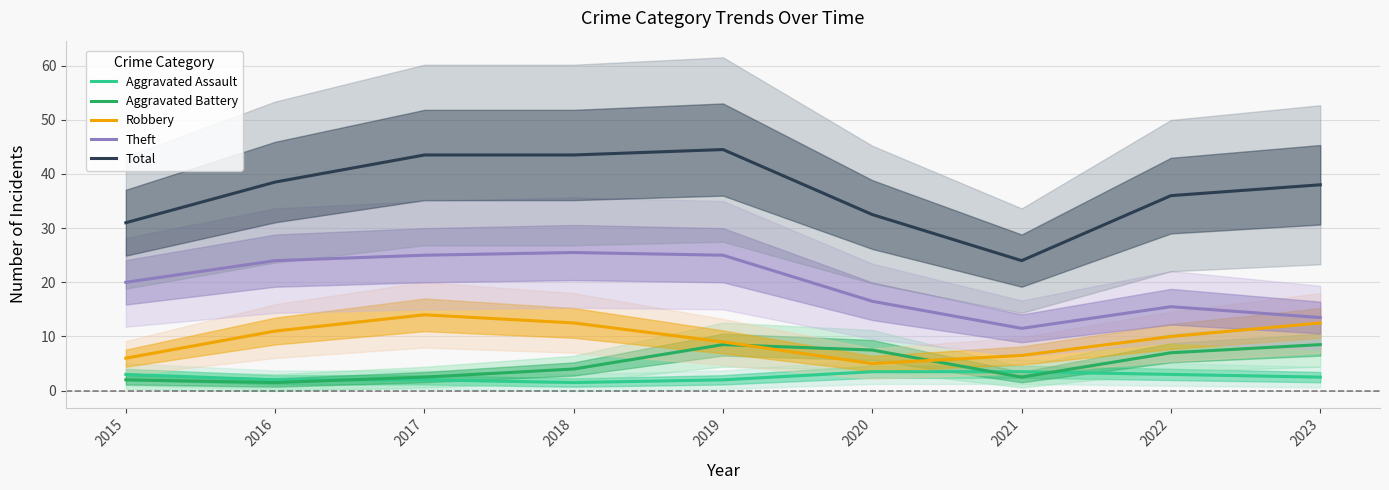

Which label corresponds to the largest value in the chart?

2019